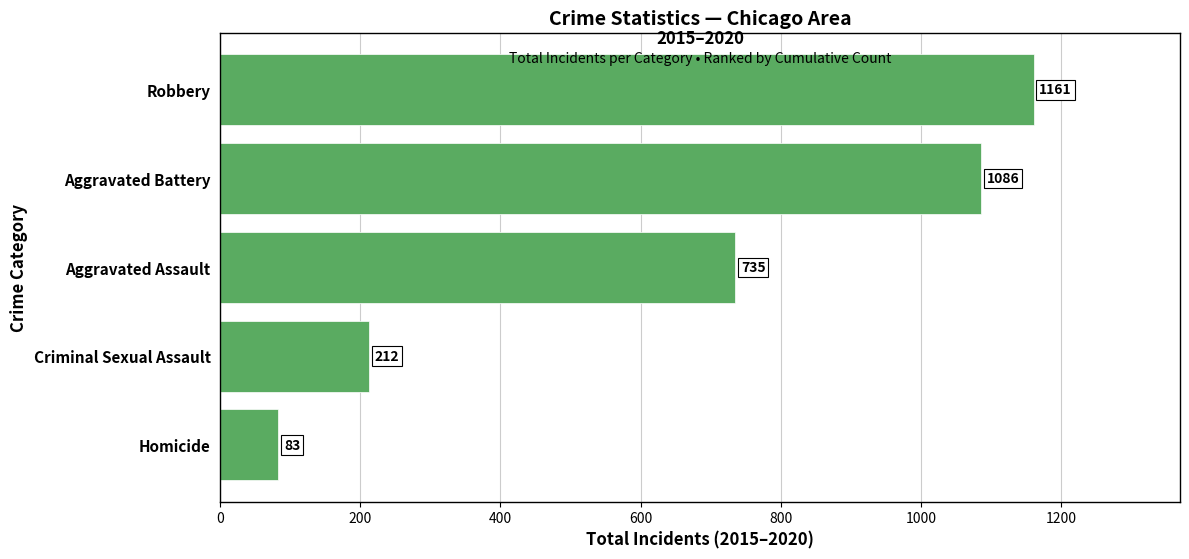

Reading bottom to top, transcribe all the data shown in this chart.

83	212	735	1086	1161